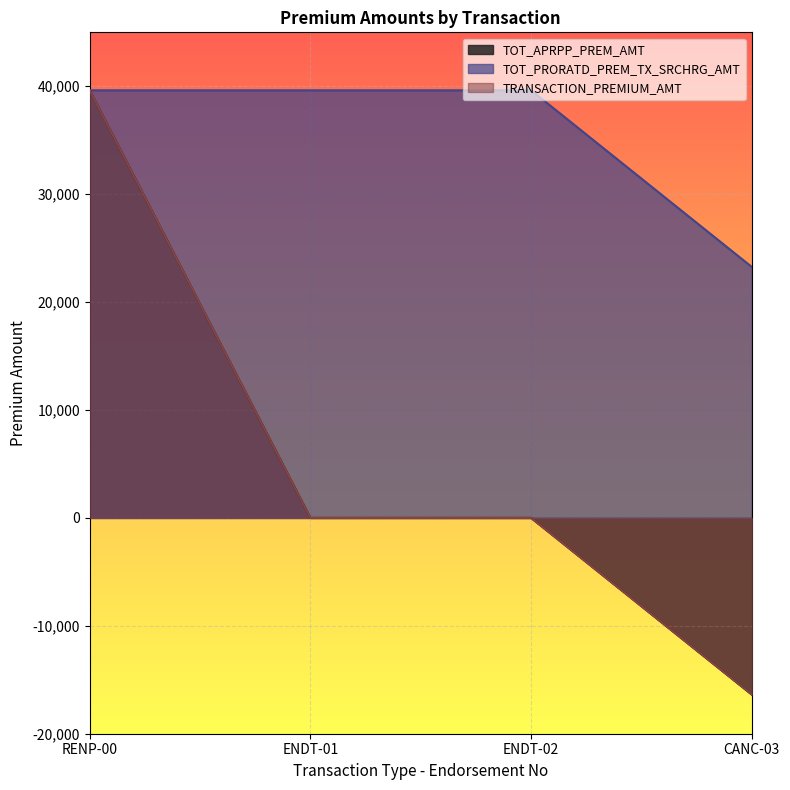

What value does the TOT_PRORATD_PREM_TX_SRCHRG_AMT series have at CANC-03?

23252